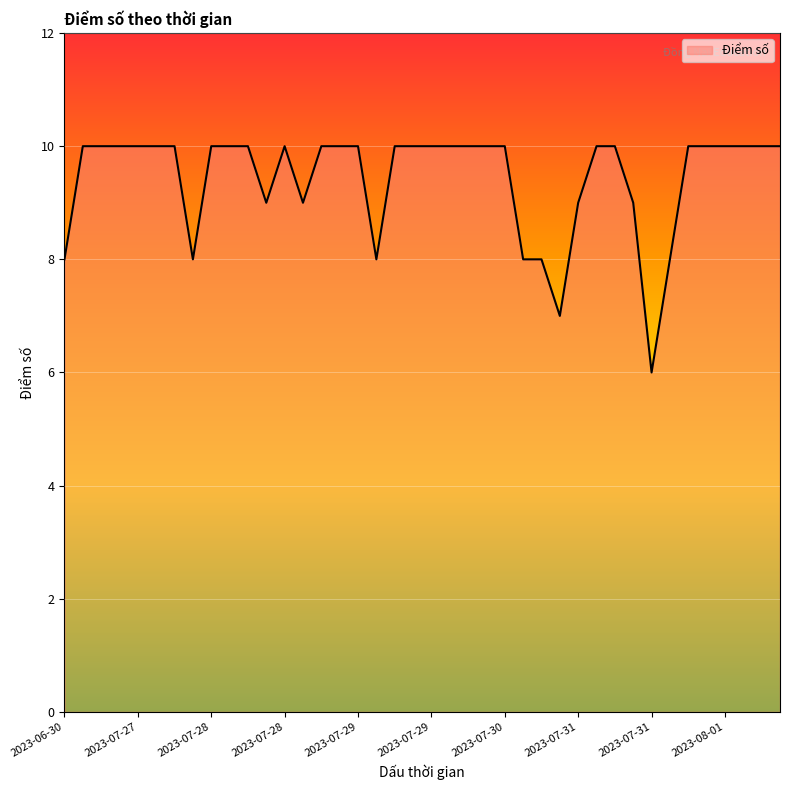

What is the maximum value shown in the chart?

10